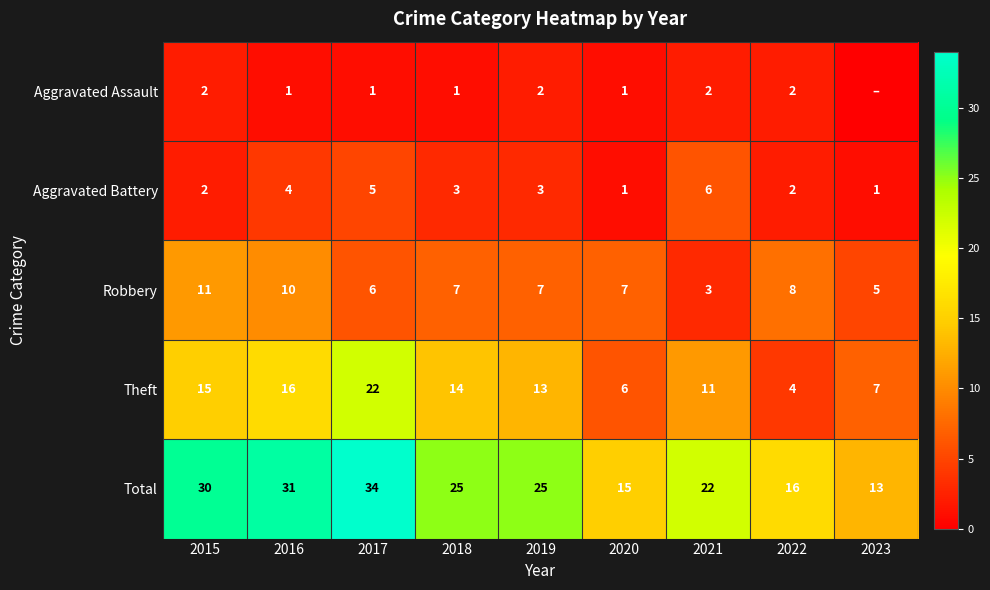

At which label does Robbery reach its peak?

2015